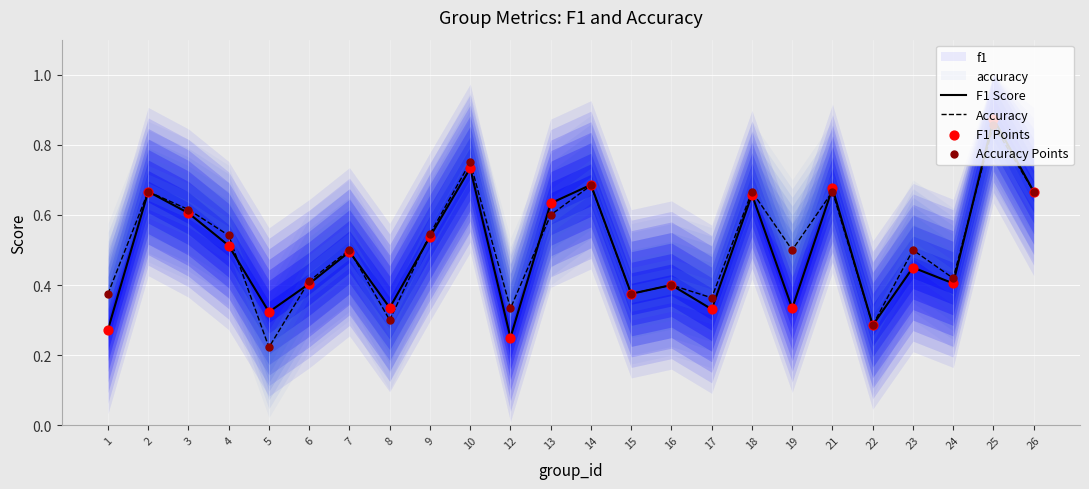

Which series has the largest Y range (max minus min)?

Accuracy